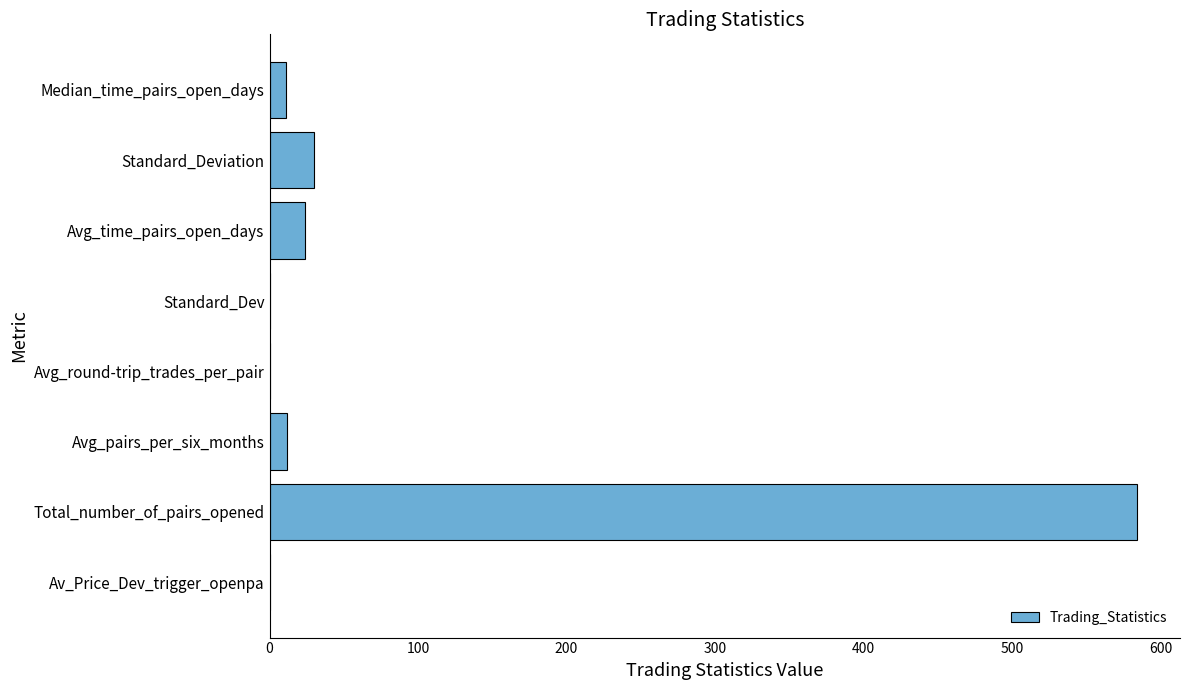

Are the bars grouped side by side (vs. stacked)?

No